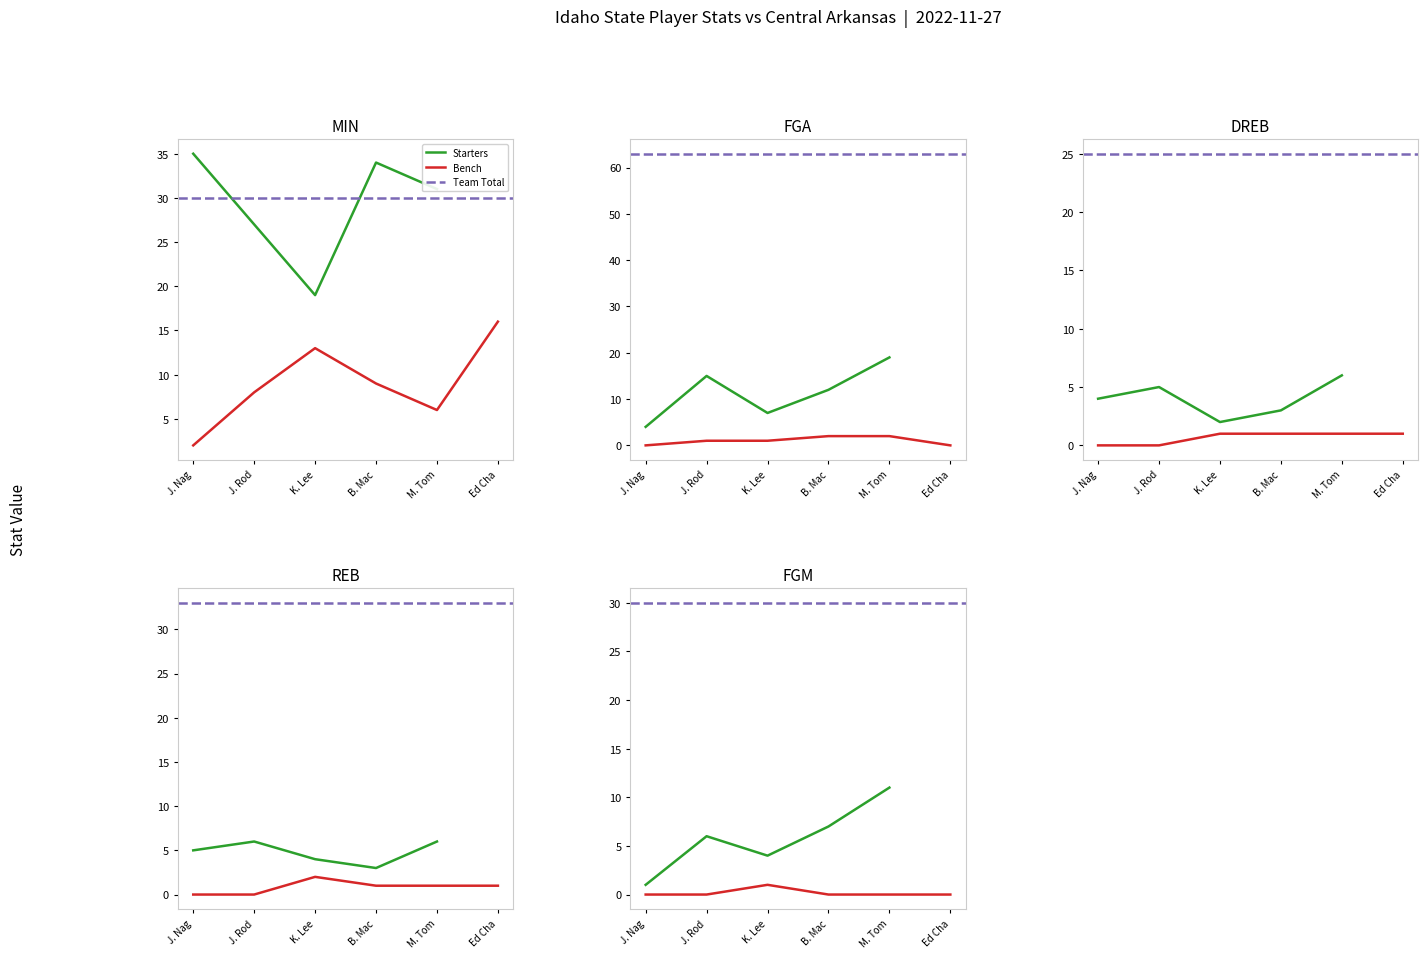

Does the chart display data point markers on the line(s)?

No